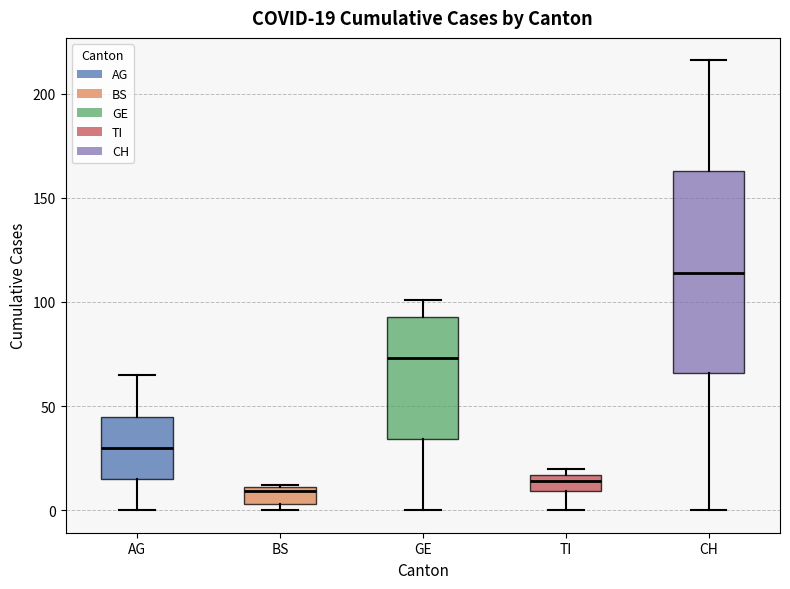

Which box has the highest median line?

CH